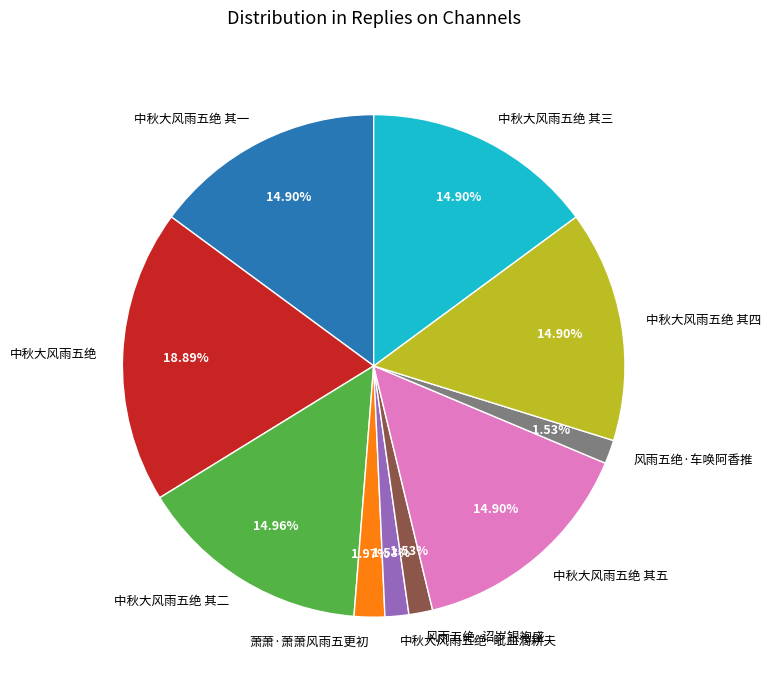

Does any single category account for the majority?

No